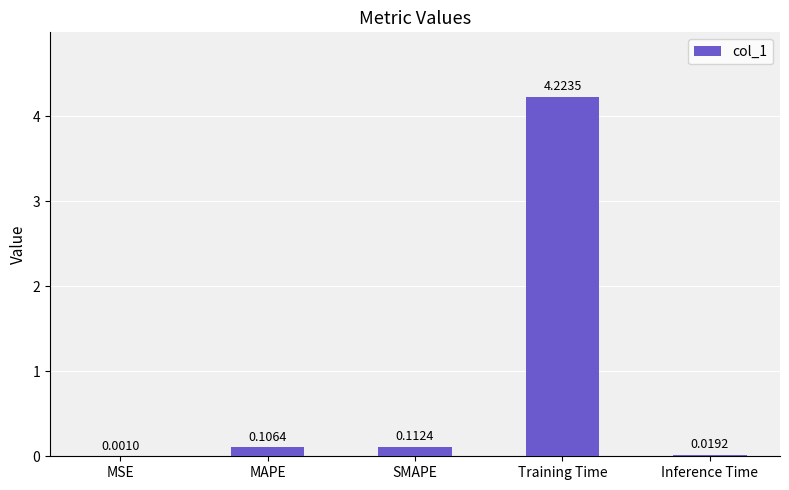

Which has a higher value, Training Time or MAPE?

Training Time